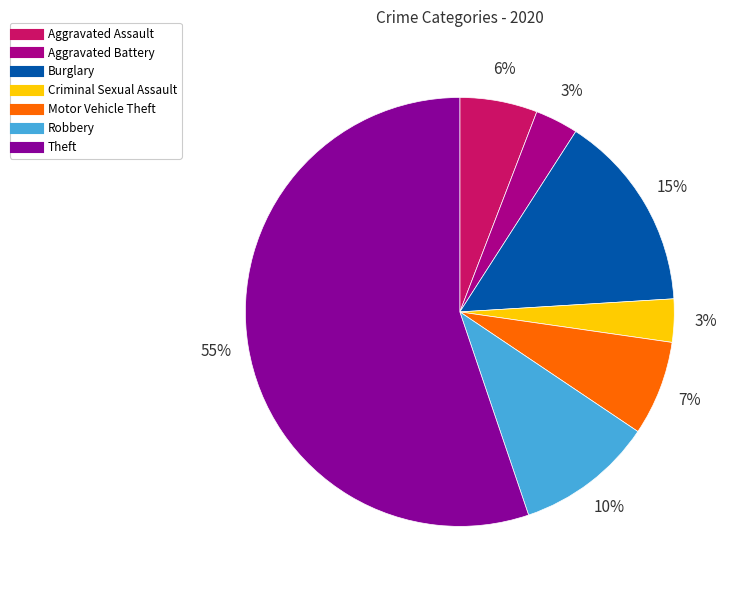

To the nearest percent, what portion does Criminal Sexual Assault represent?

3%